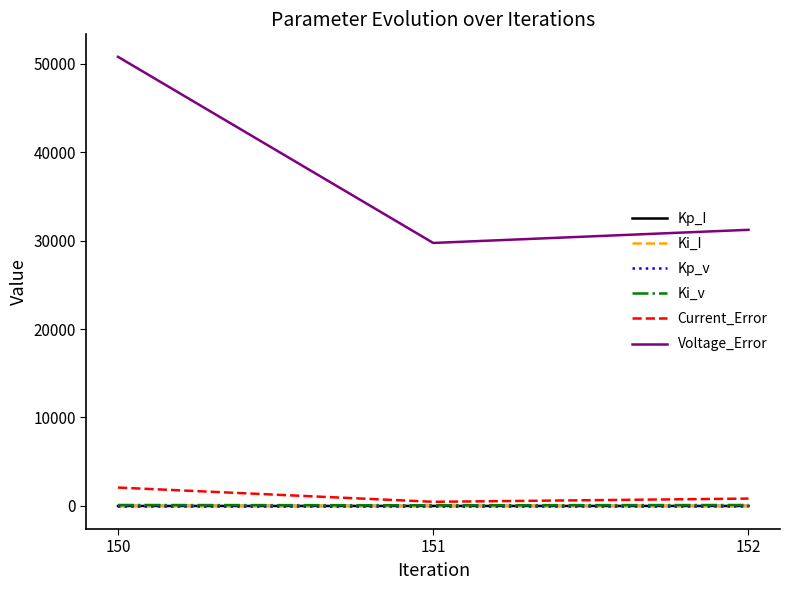

What is the maximum value shown in the chart?

50766.2